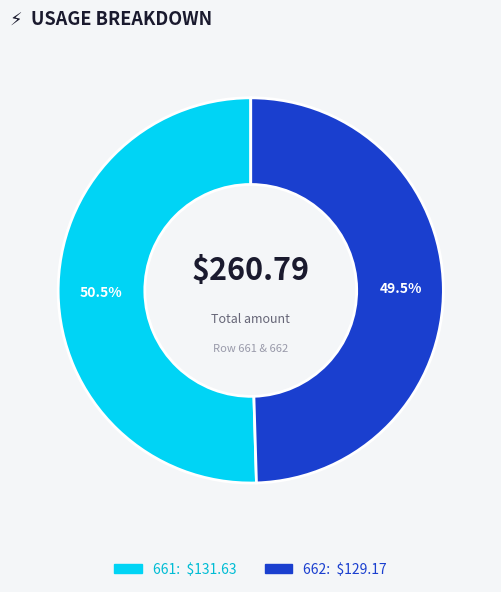

To the nearest percent, what is the combined percentage of 662 and 661?

100%